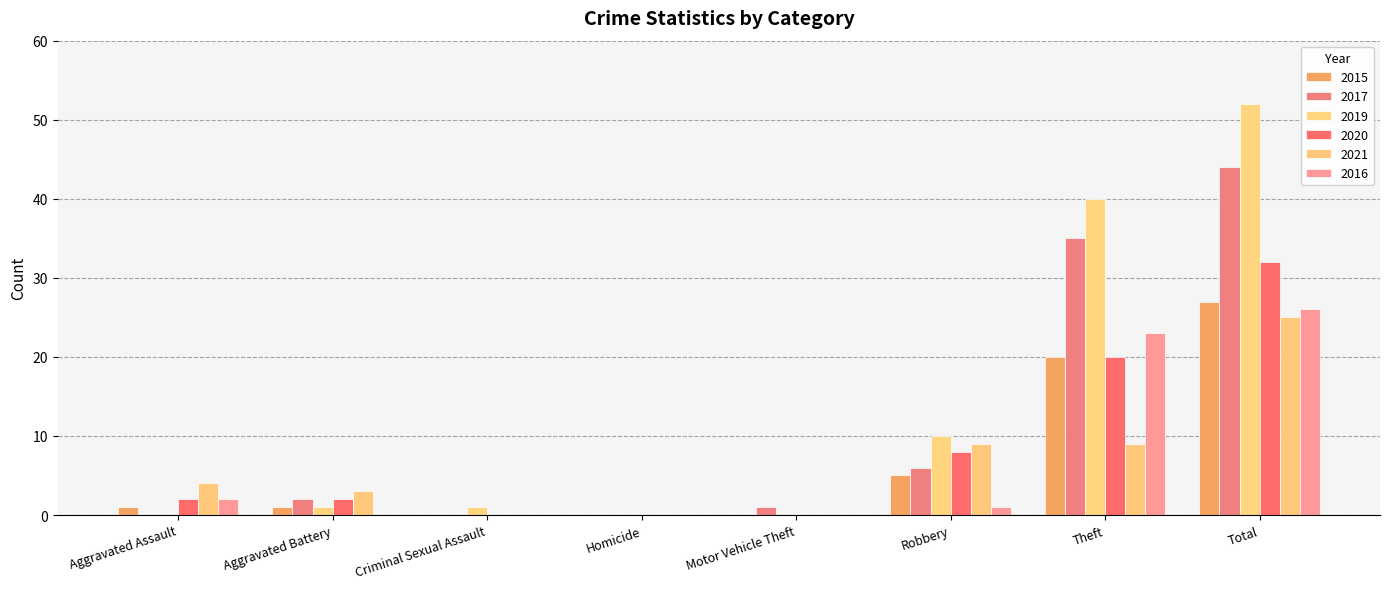

What is the average value of the 2016 series?

6